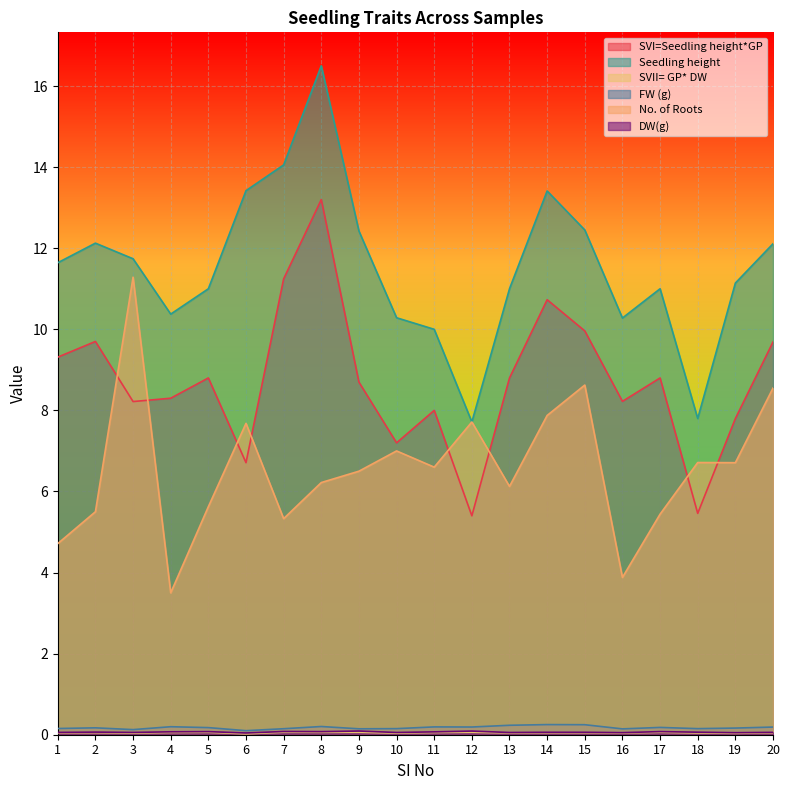

True or false: FW (g) has a value of 0.1 at 1.

False